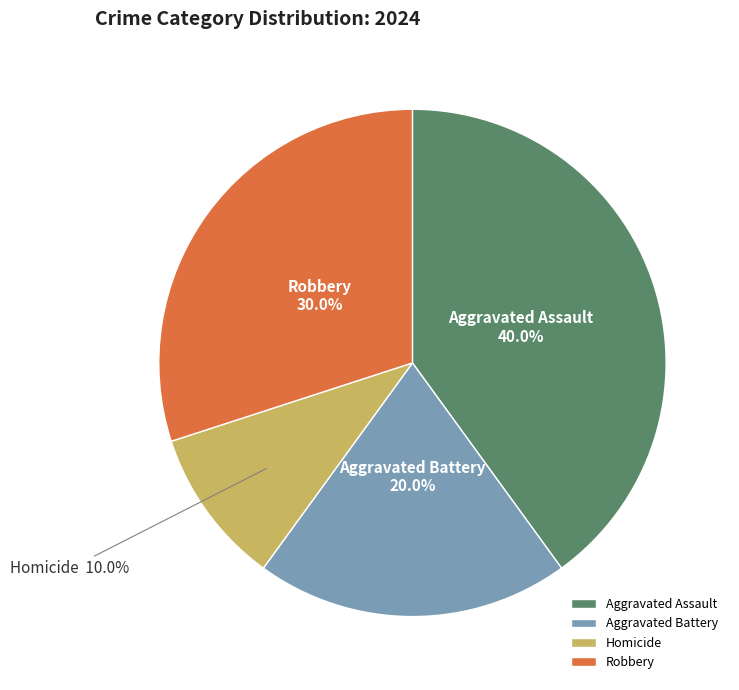

To the nearest percent, what percentage of the pie is Homicide?

10%